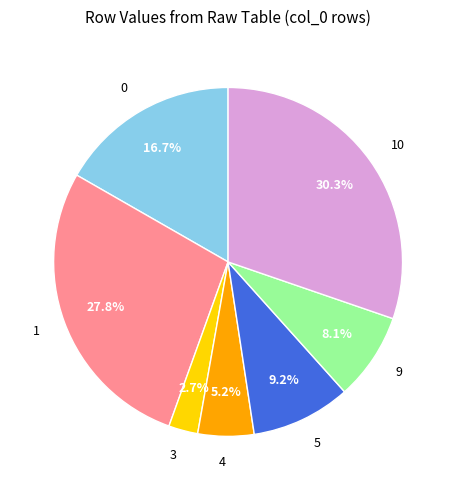

Is there a majority slice in this chart?

No